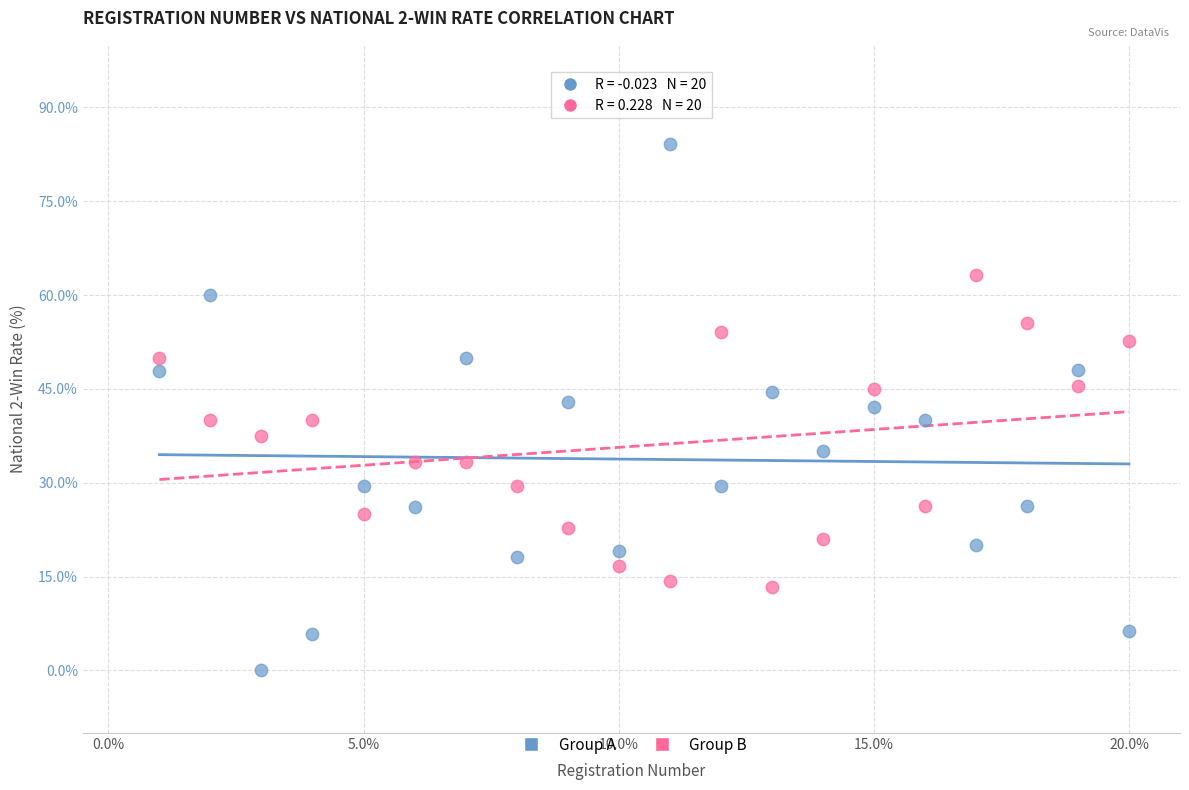

Which series reaches the maximum Y coordinate?

Group A